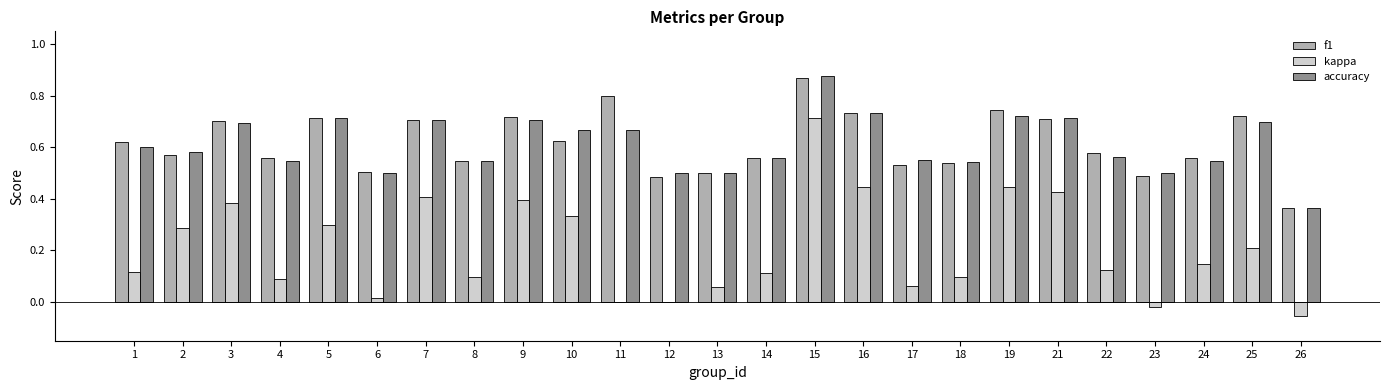

Is the value of kappa at 15 greater than the value of f1 at 15?

No